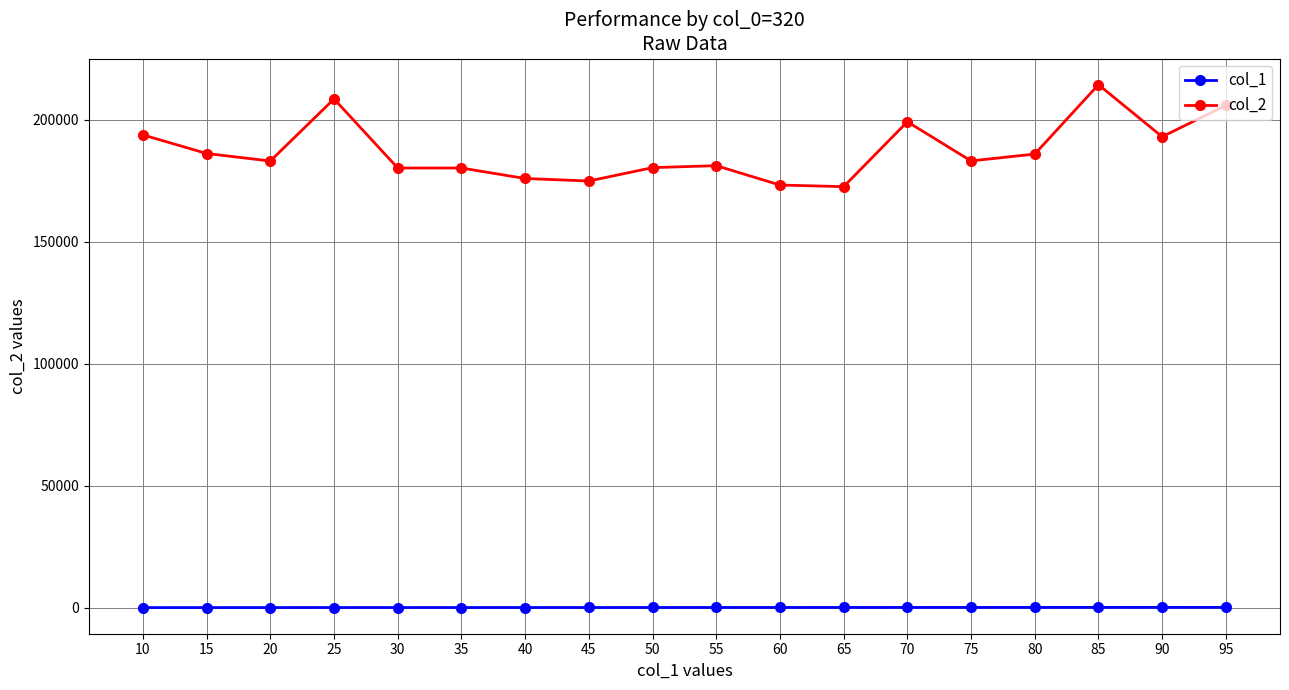

What is the spread (max minus min) of values at 70?

199187